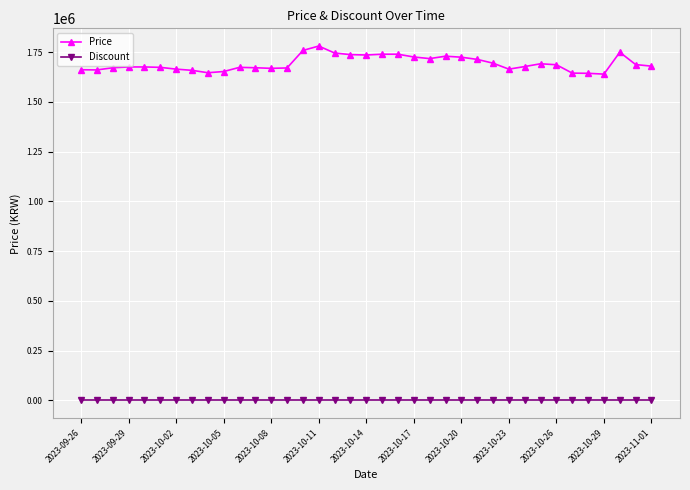

Which series has the largest range (max minus min)?

Price